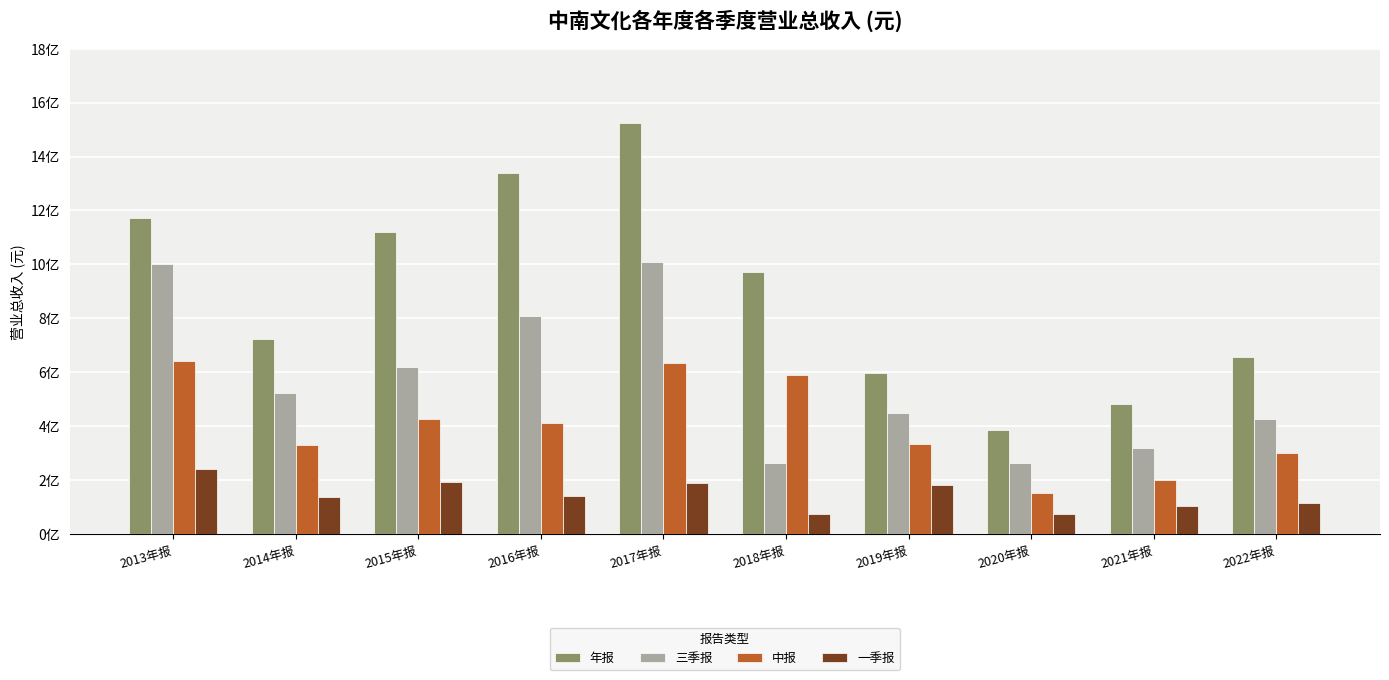

What are all the series names shown in the legend?

年报, 三季报, 中报, 一季报